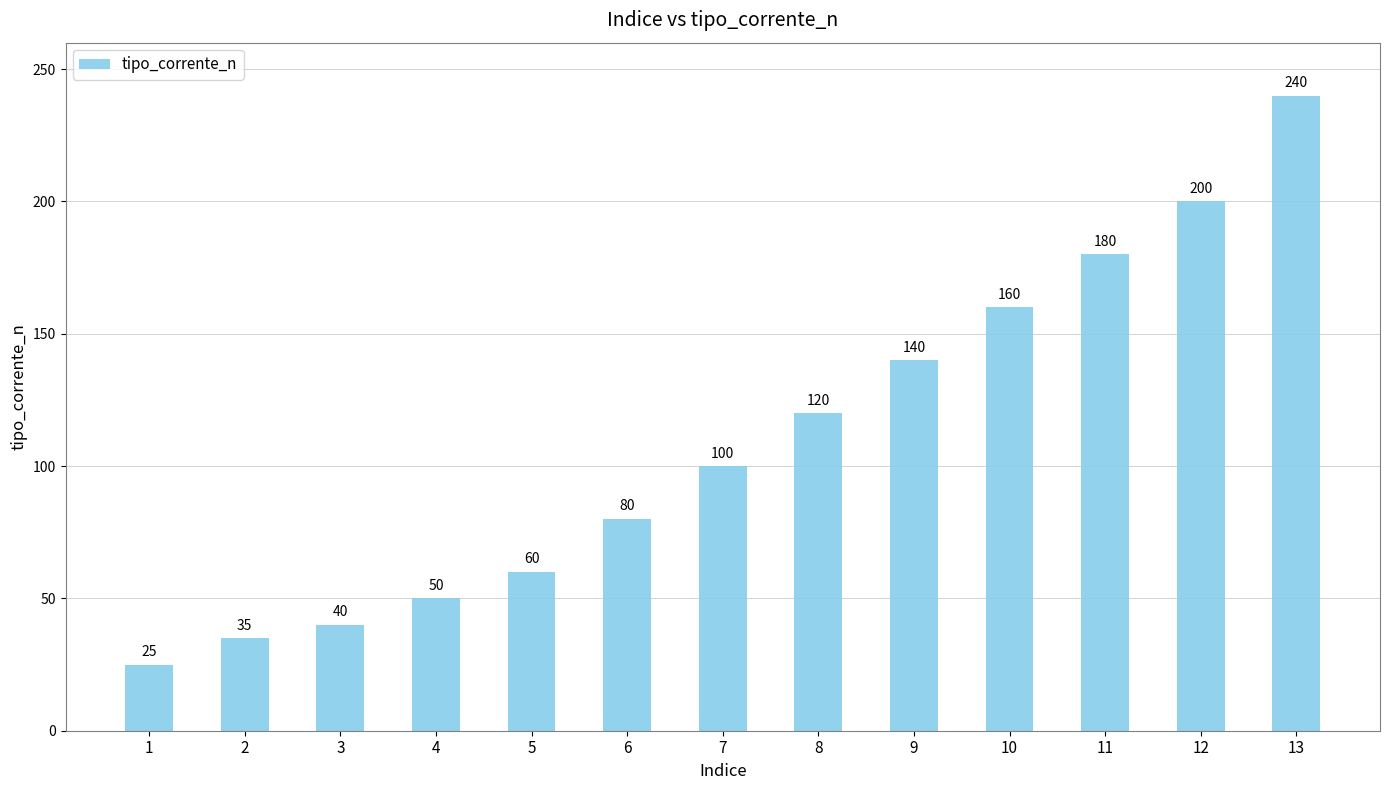

Which category has the lowest value across all series?

1